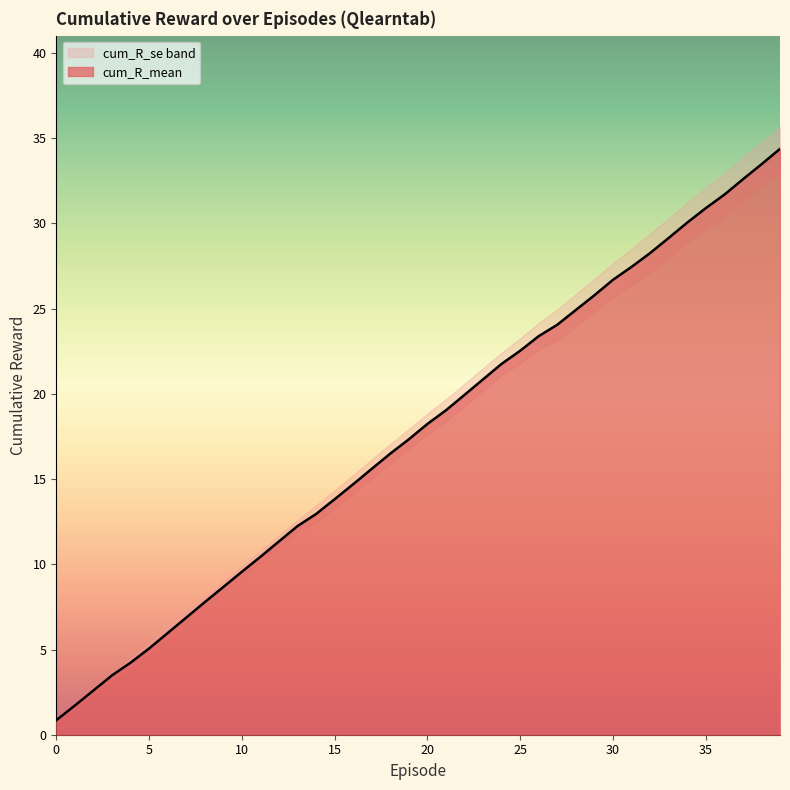

What is the sum of all values?

706.8